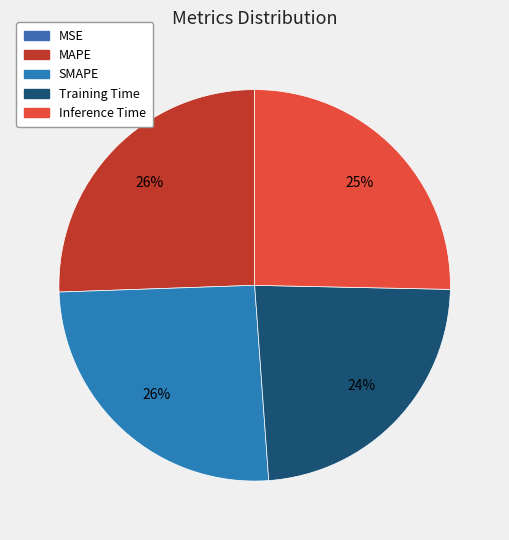

The SMAPE slice represents 15% of the pie. True or false?

False